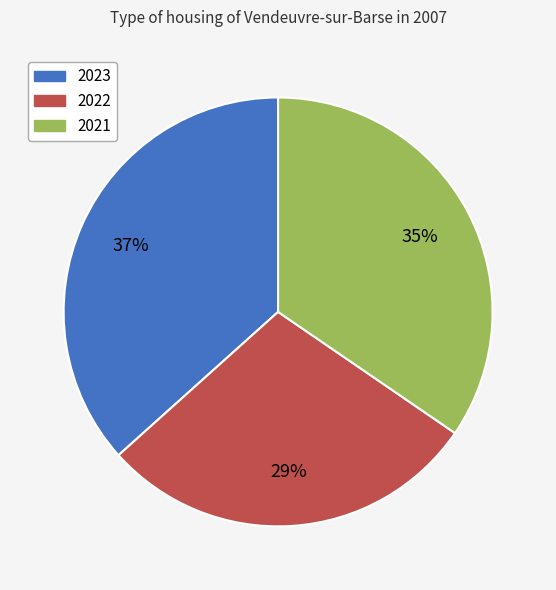

Which slice is the smallest?

2022